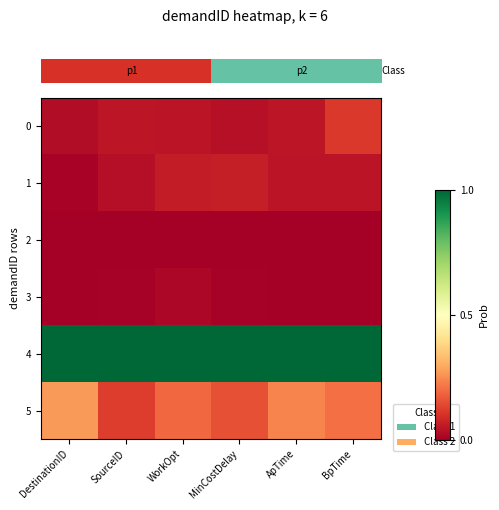

Reading right to left, extract all data points from this chart.

0: BpTime=0.1	ApTime=0.0	MinCostDelay=0.0	WorkOpt=0.0	SourceID=0.0	DestinationID=0.0
1: BpTime=0.0	ApTime=0.0	MinCostDelay=0.1	WorkOpt=0.1	SourceID=0.0	DestinationID=0.0
2: BpTime=0.0	ApTime=0.0	MinCostDelay=0.0	WorkOpt=0.0	SourceID=0.0	DestinationID=0.0
3: BpTime=0.0	ApTime=0.0	MinCostDelay=0.0	WorkOpt=0.0	SourceID=0.0	DestinationID=0.0
4: BpTime=1.0	ApTime=1.0	MinCostDelay=1.0	WorkOpt=1.0	SourceID=1.0	DestinationID=1.0
5: BpTime=0.2	ApTime=0.2	MinCostDelay=0.2	WorkOpt=0.2	SourceID=0.1	DestinationID=0.3